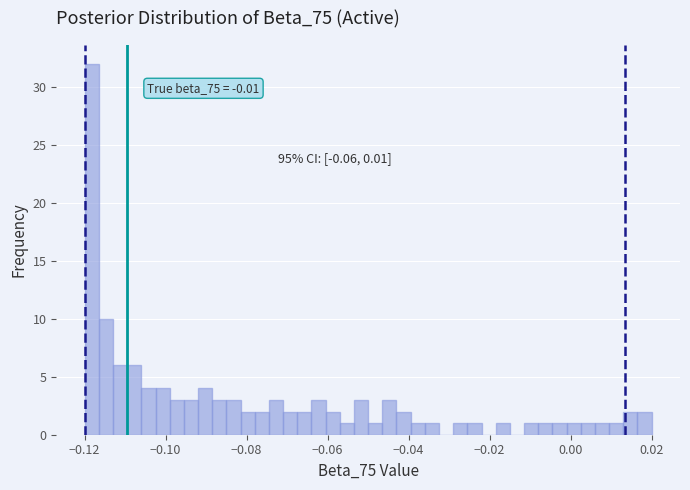

Read against the x-axis, roughly where is the centre of the tallest bar?

-0.118